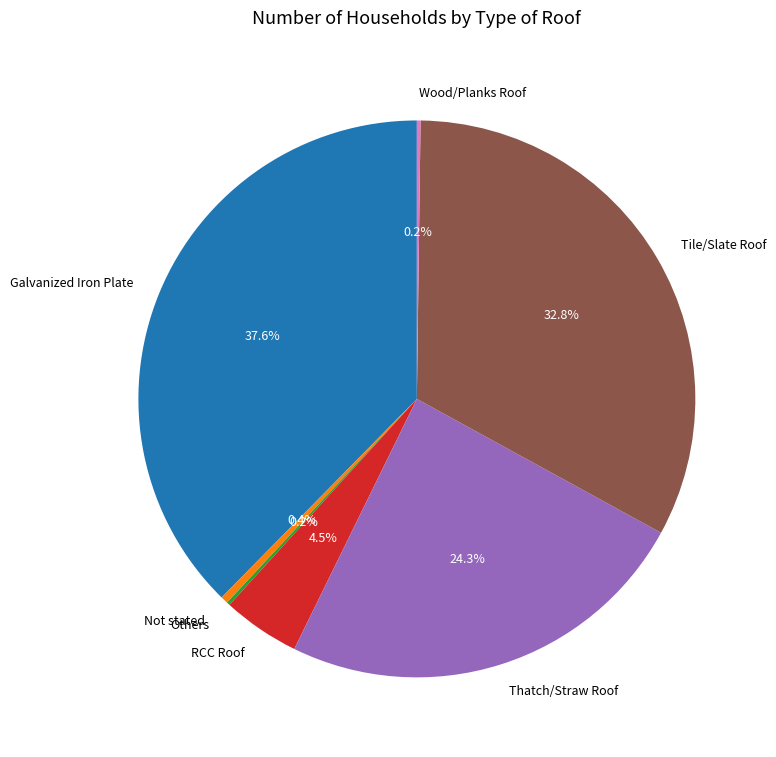

Which slice is the largest?

Galvanized Iron Plate